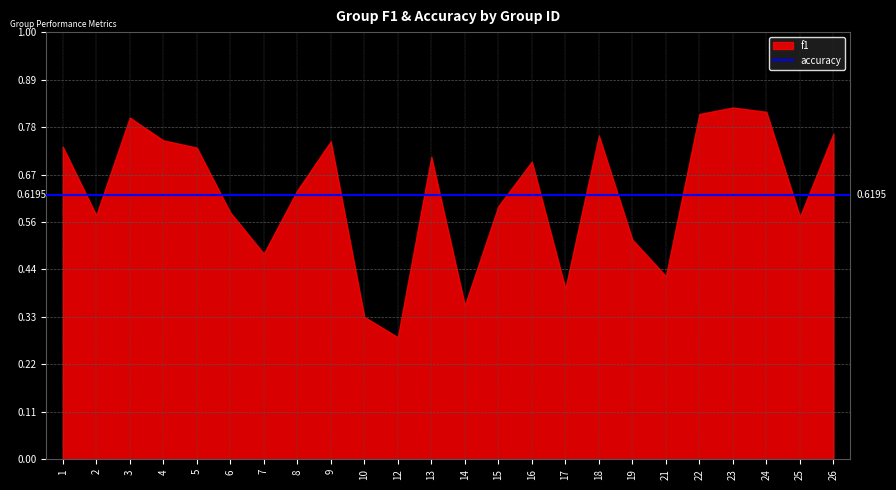

At which category is the sum across all series the highest?

23